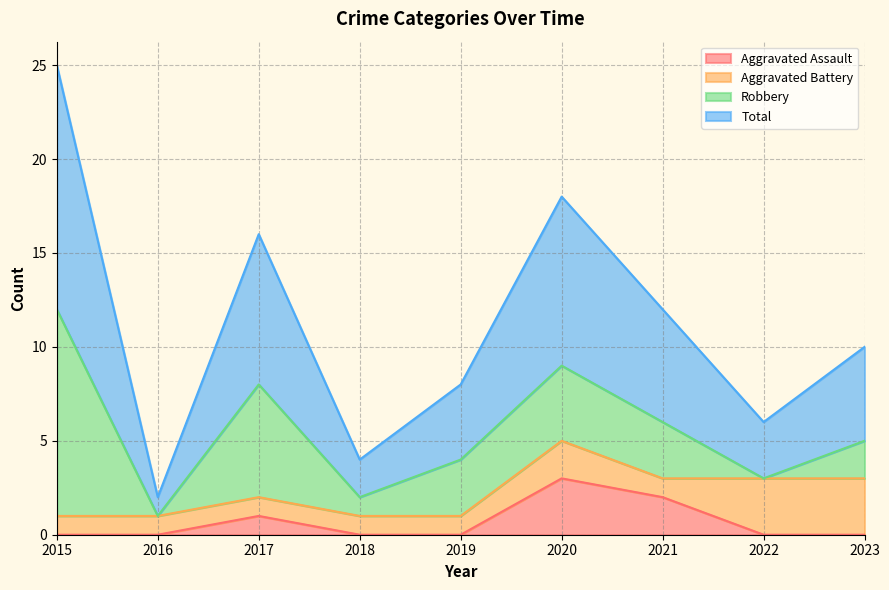

Is the value of Total at 2018 greater than the value of Aggravated Assault at 2021?

Yes